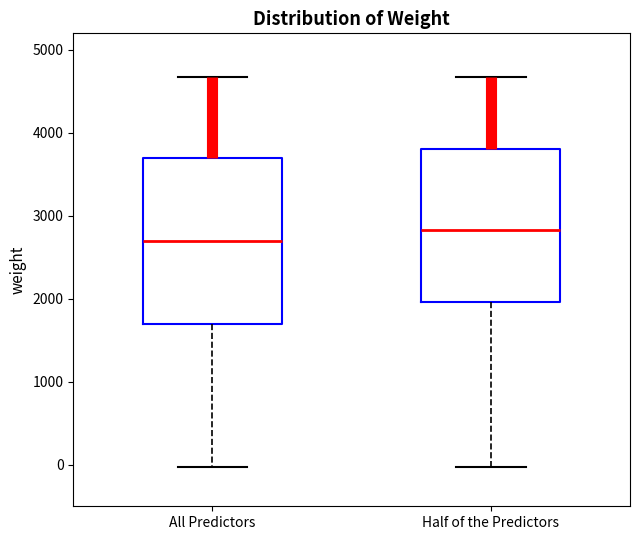

Which box is the tallest, from its lower edge to its upper edge?

All Predictors